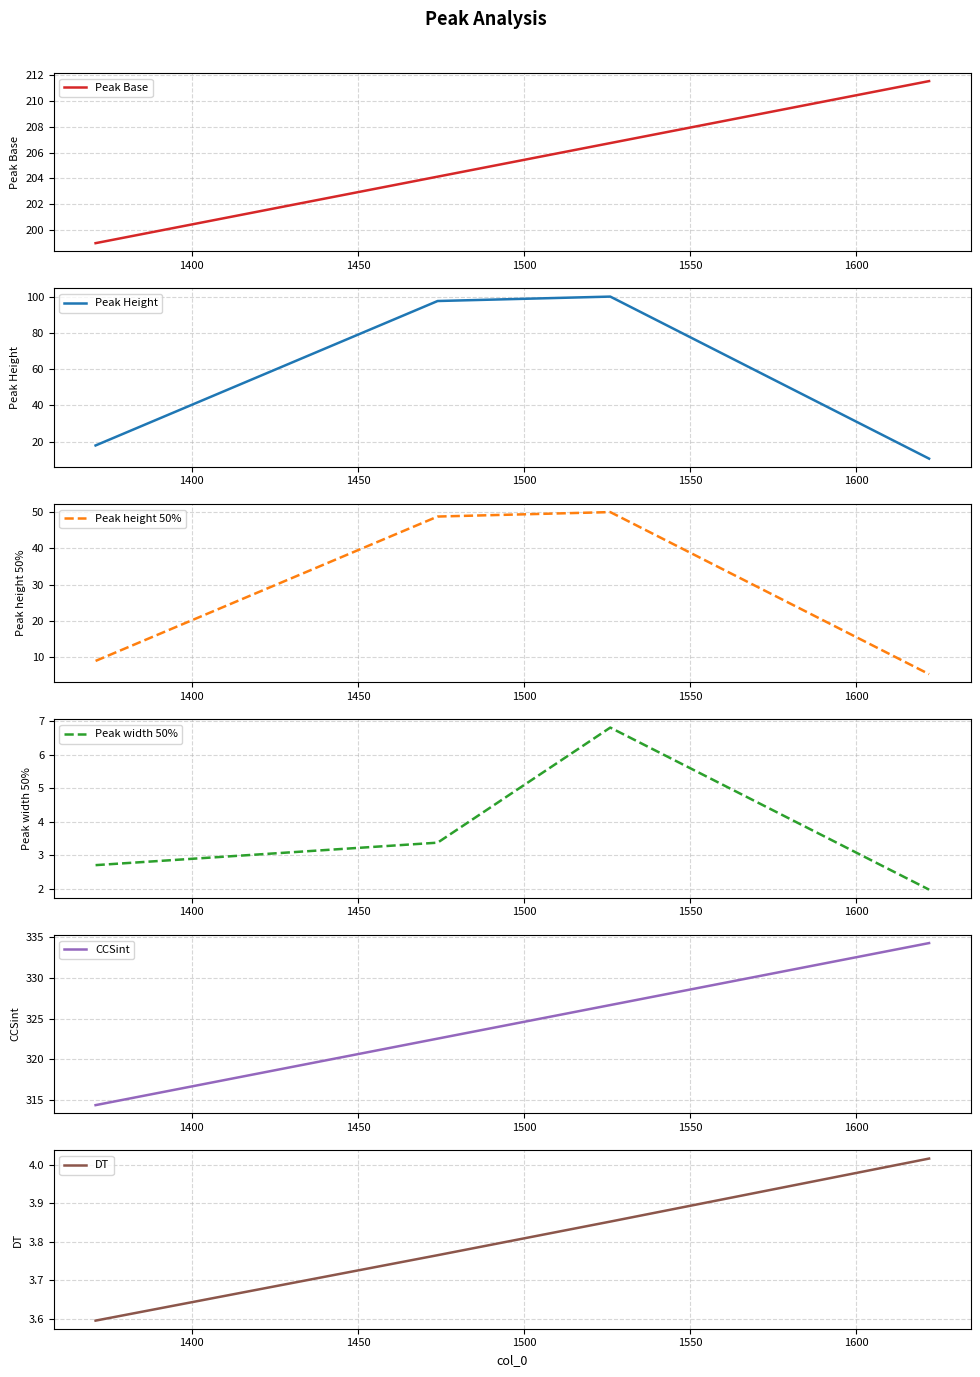

True or false: DT and Peak Base intersect in this chart.

False